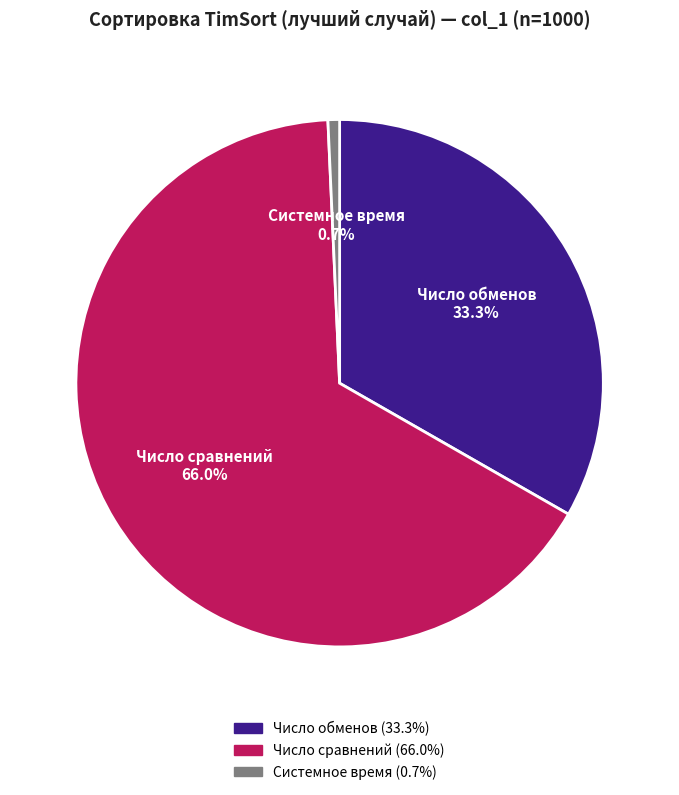

Is there a majority slice in this chart?

Yes